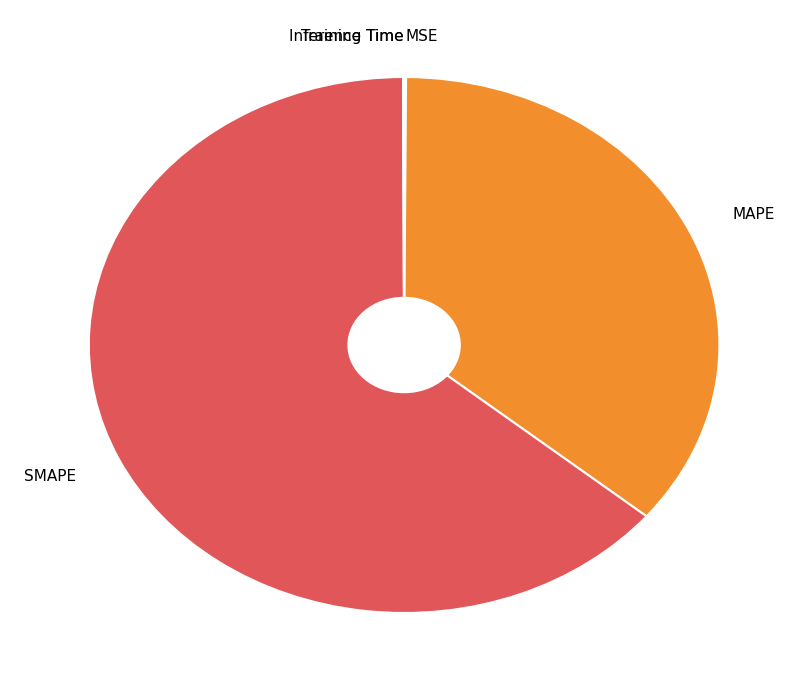

The MAPE slice represents 36% of the pie. True or false?

True